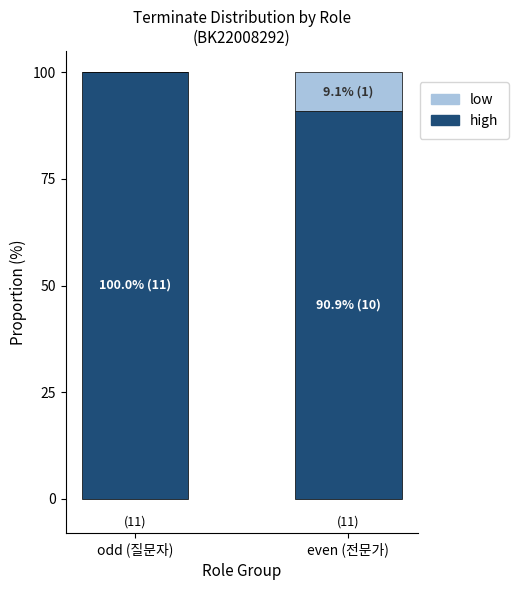

What is the total value across all series at even (전문가)?

100.0